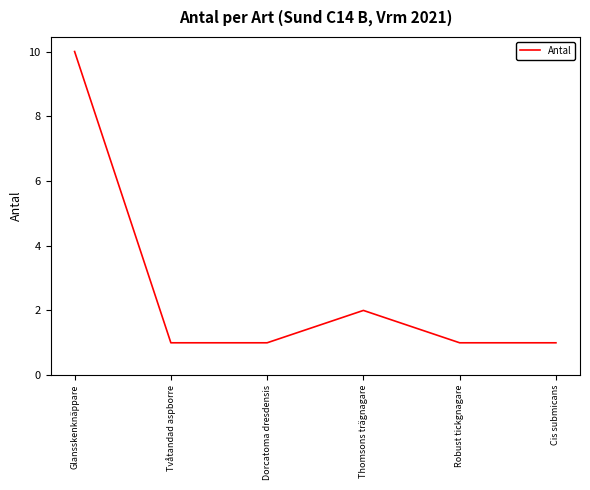

How many categories are shown in the chart?

6